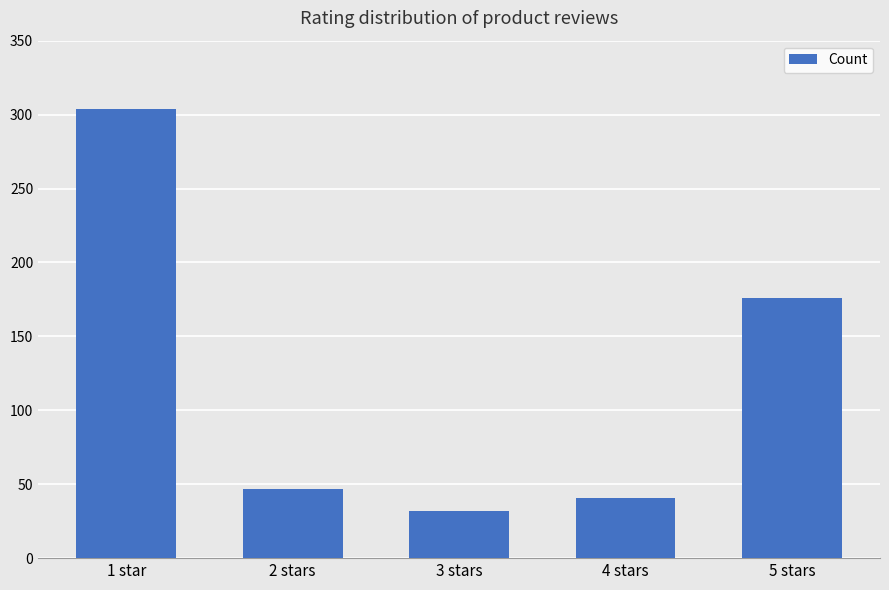

What is the label of the 1st bar from the right?

5 stars